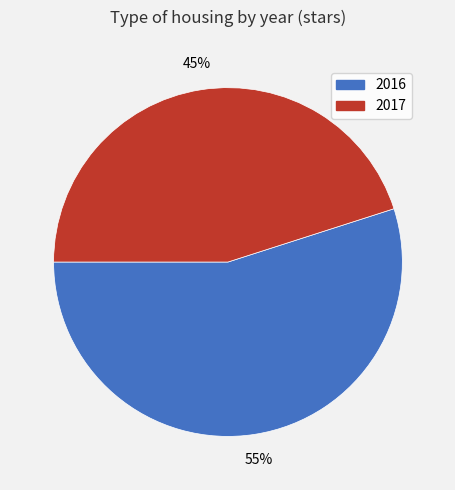

To the nearest percent, what percentage of the pie is 2017?

45%